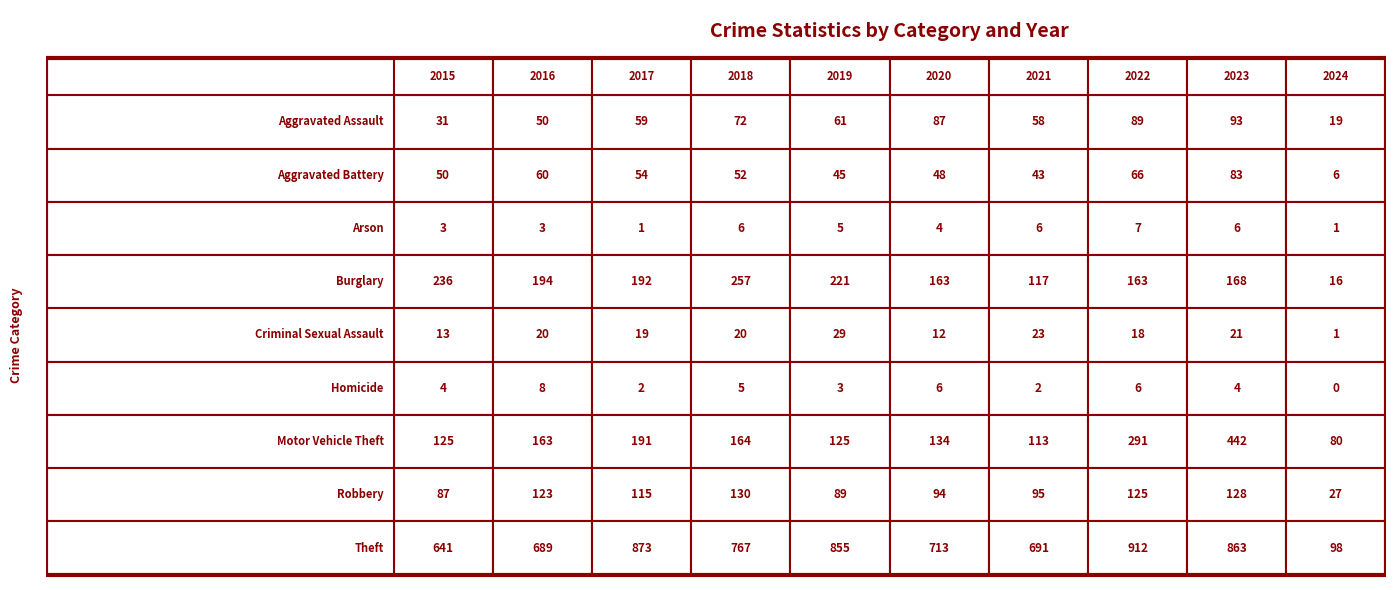

What is the total value across all series at 2018?

1473